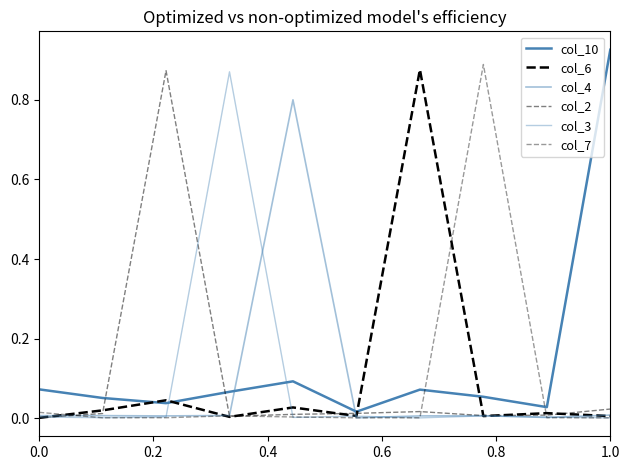

How many lines are shown in the chart?

6